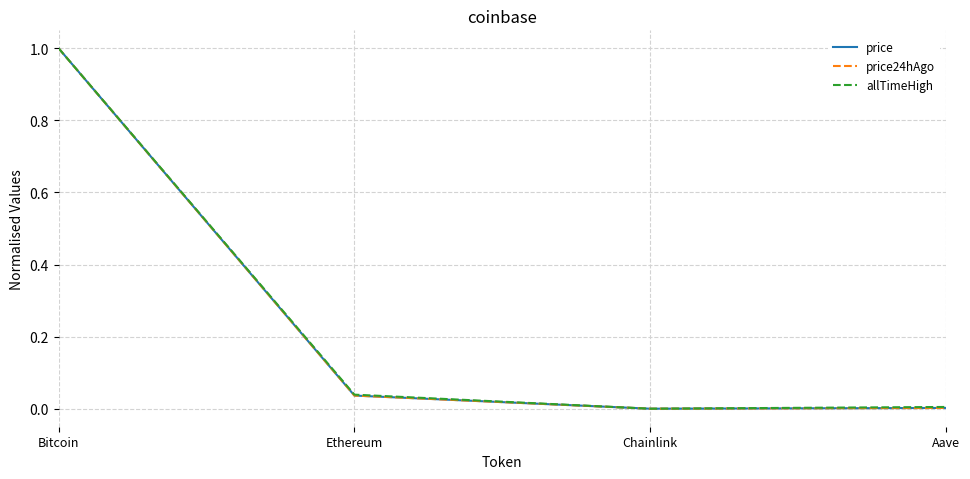

True or false: price24hAgo has a value of 1.0 at Bitcoin.

True